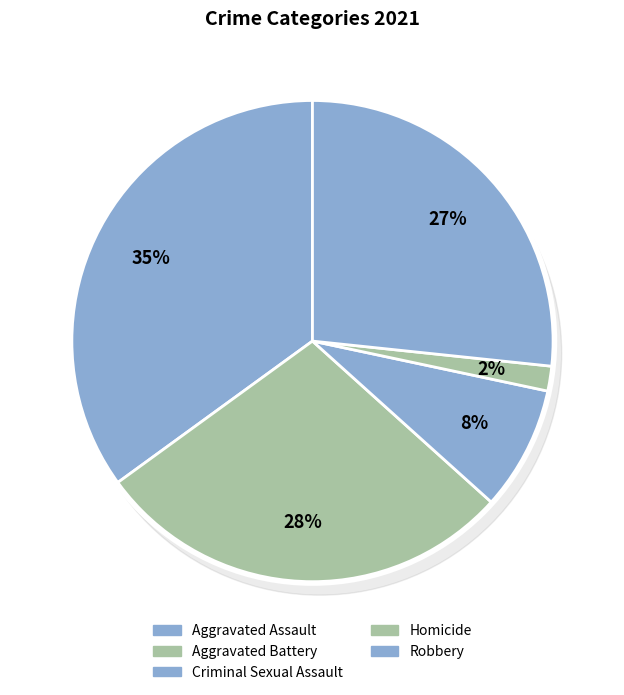

Is the sum of Criminal Sexual Assault and Robbery greater than half?

No